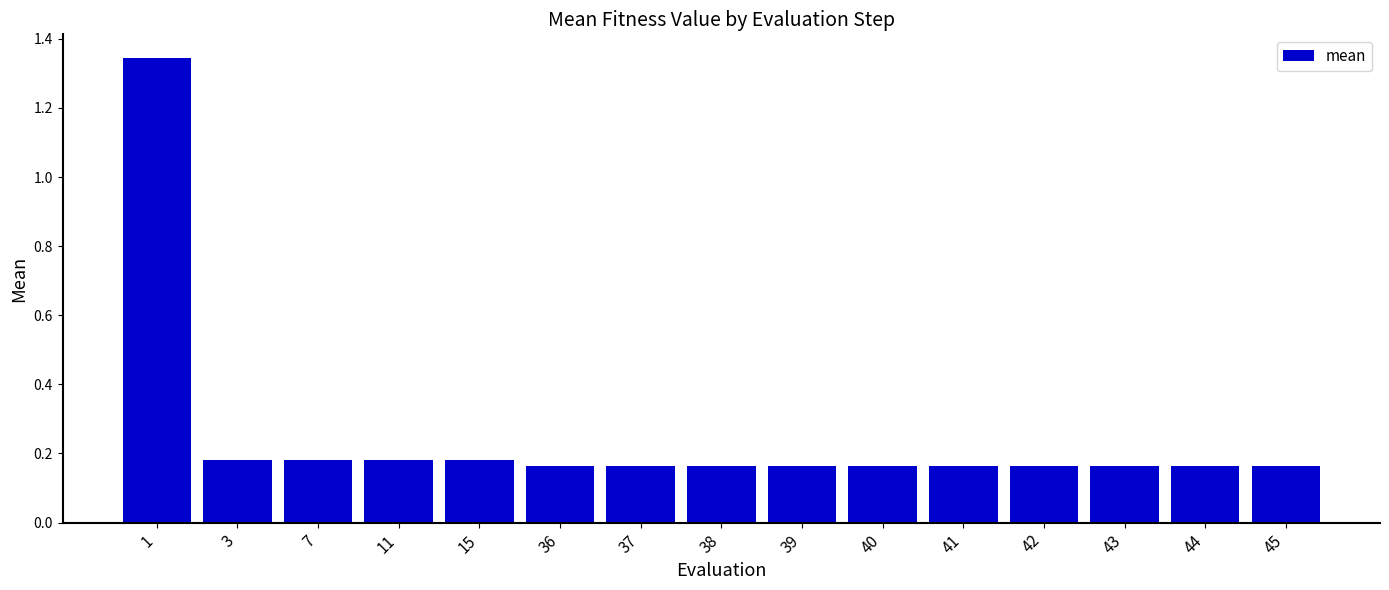

What is the difference between the maximum and minimum values?

1.2